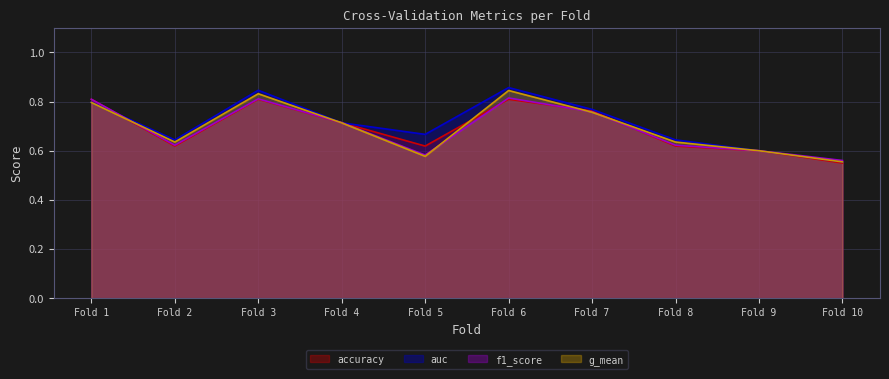

At which category does f1_score reach its first local valley?

Fold 2